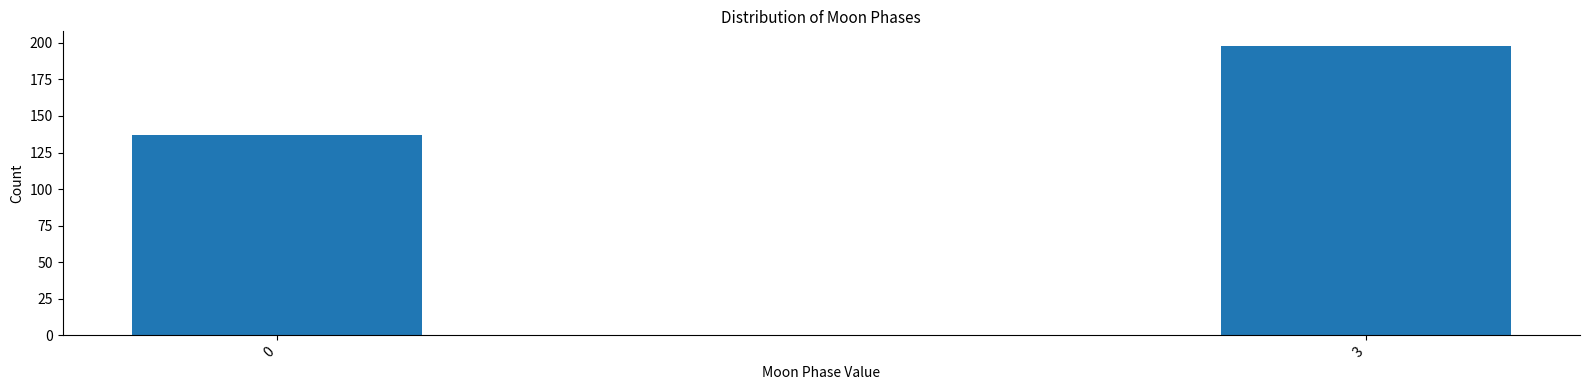

Reading left to right, list all the values displayed in this chart.

0=137	3=198